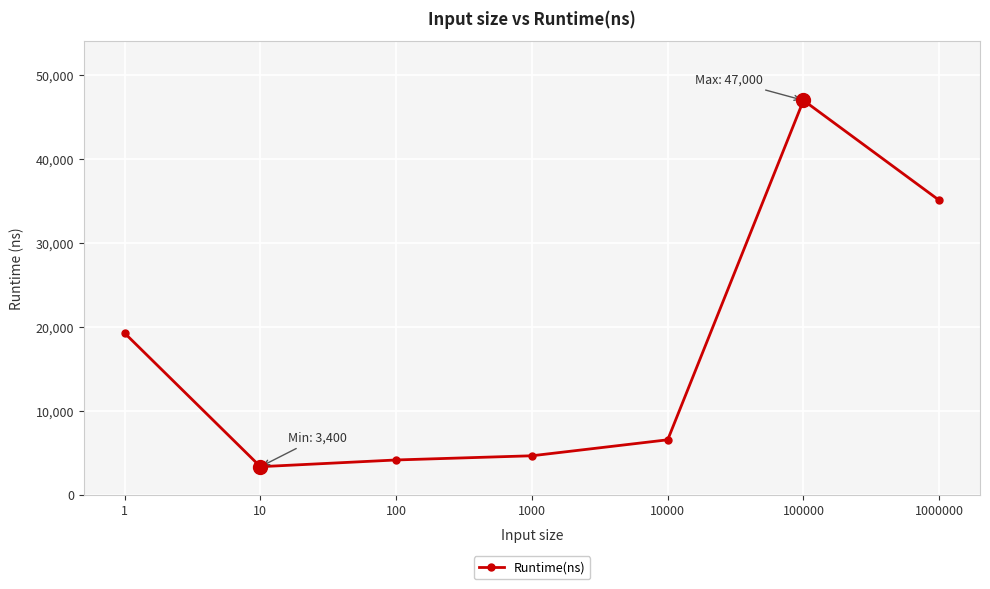

What is the greatest value displayed?

47000